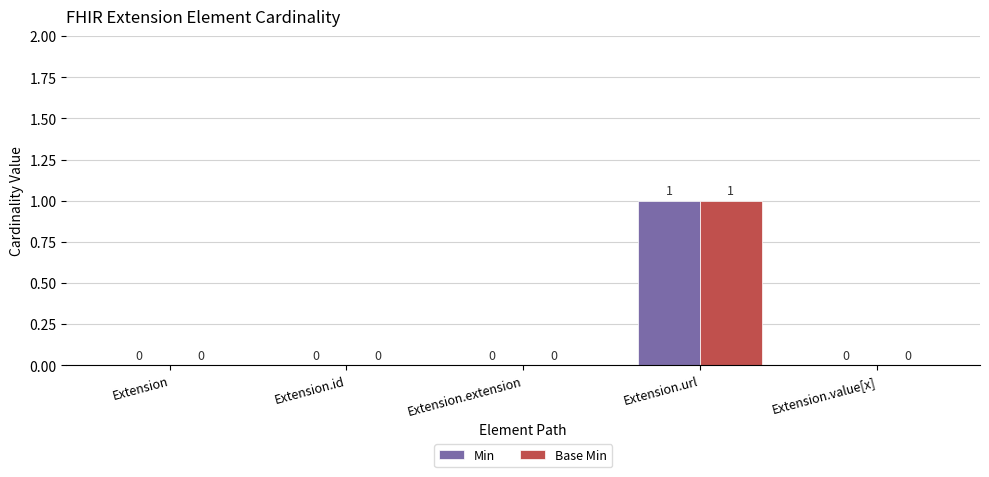

The Min series shows 1 at Extension.value[x]. True or false?

False